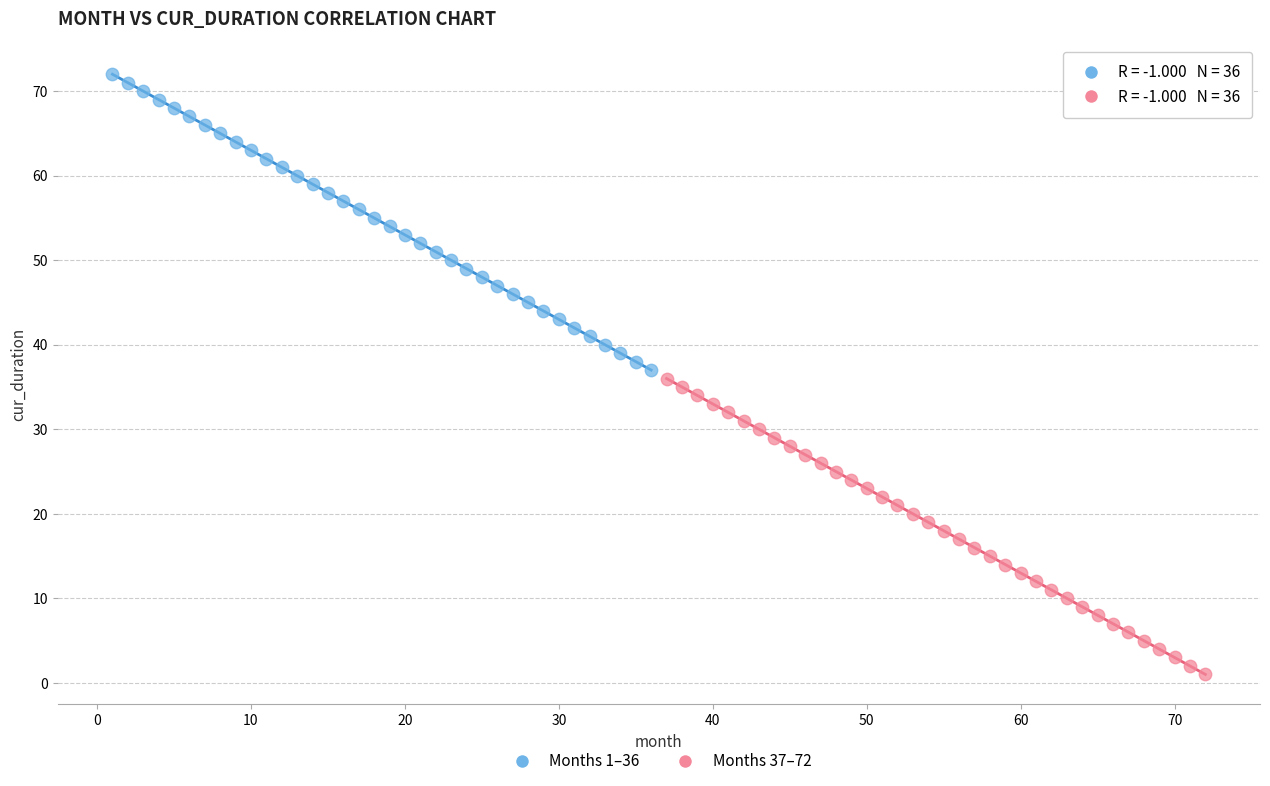

Which series reaches the minimum Y coordinate?

Months 37–72